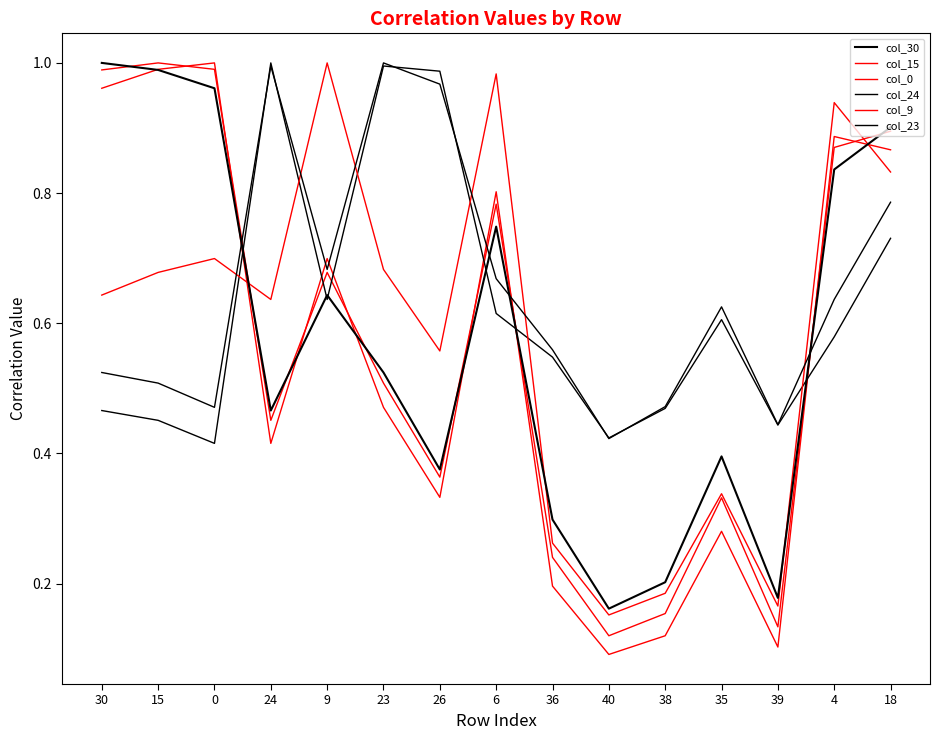

In col_0, how many points are lower than both neighbors (excluding endpoints)?

4